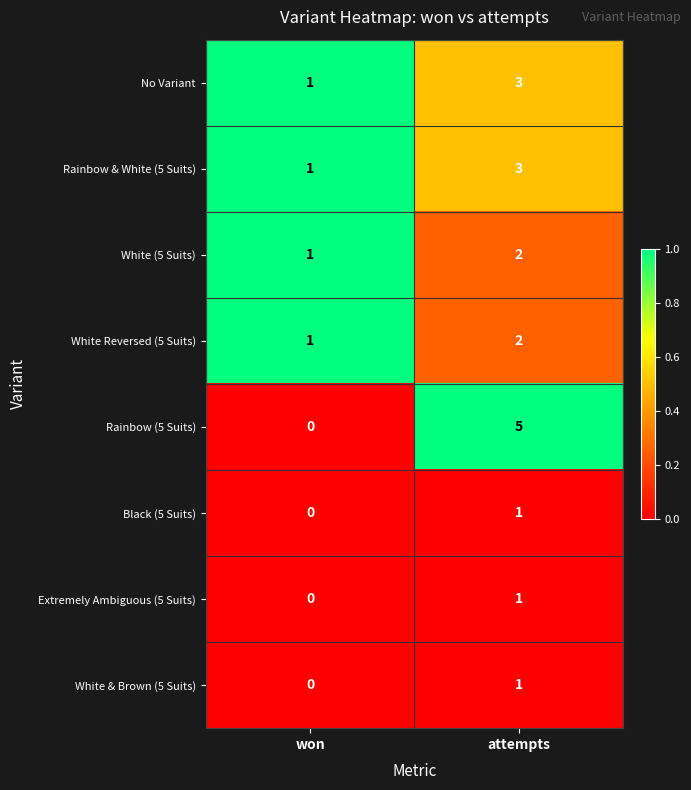

Reading left to right, extract all data points from this chart.

No Variant: 1	3
Rainbow & White (5 Suits): 1	3
White (5 Suits): 1	2
White Reversed (5 Suits): 1	2
Rainbow (5 Suits): 0	5
Black (5 Suits): 0	1
Extremely Ambiguous (5 Suits): 0	1
White & Brown (5 Suits): 0	1